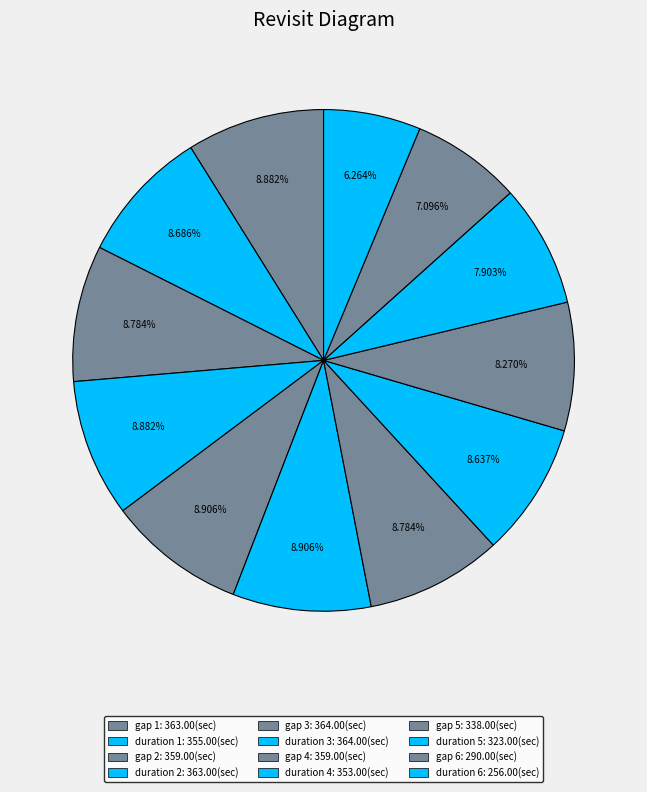

How many segments does this pie chart have?

12